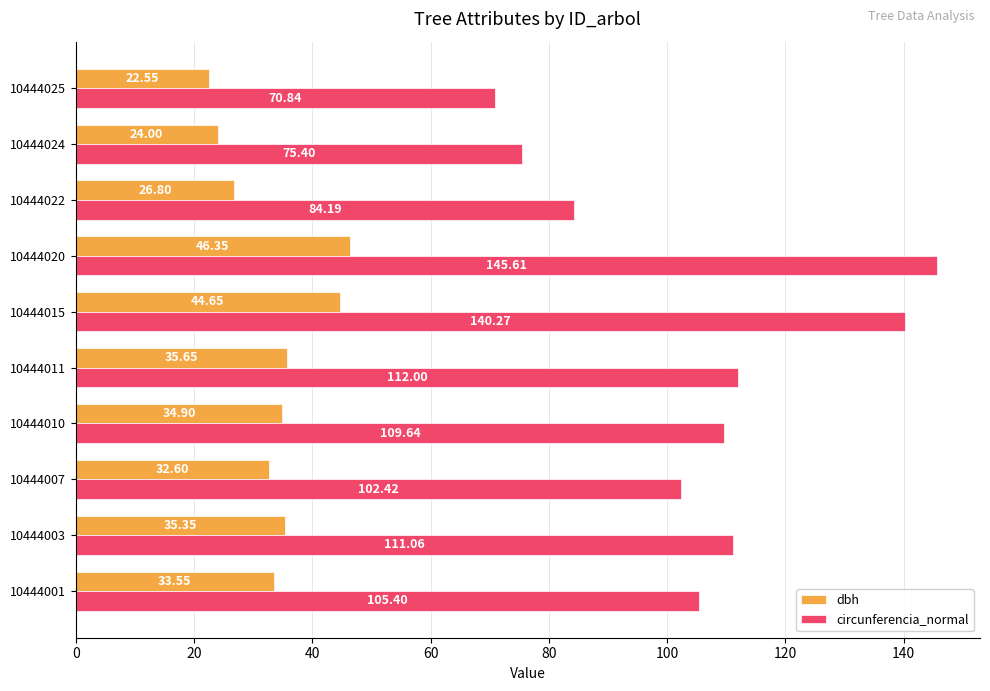

Rank the categories by dbh value from highest to lowest.

10444020, 10444015, 10444011, 10444003, 10444010, 10444001, 10444007, 10444022, 10444024, 10444025